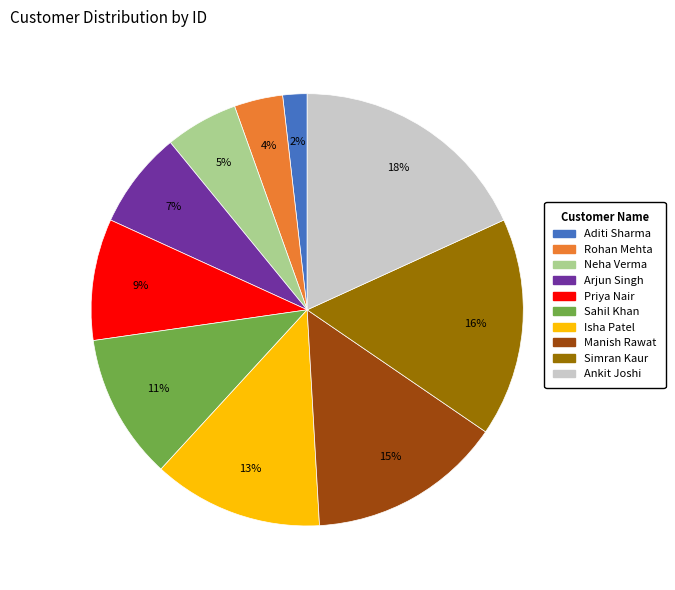

Is it true that Simran Kaur is 16% of the pie?

True